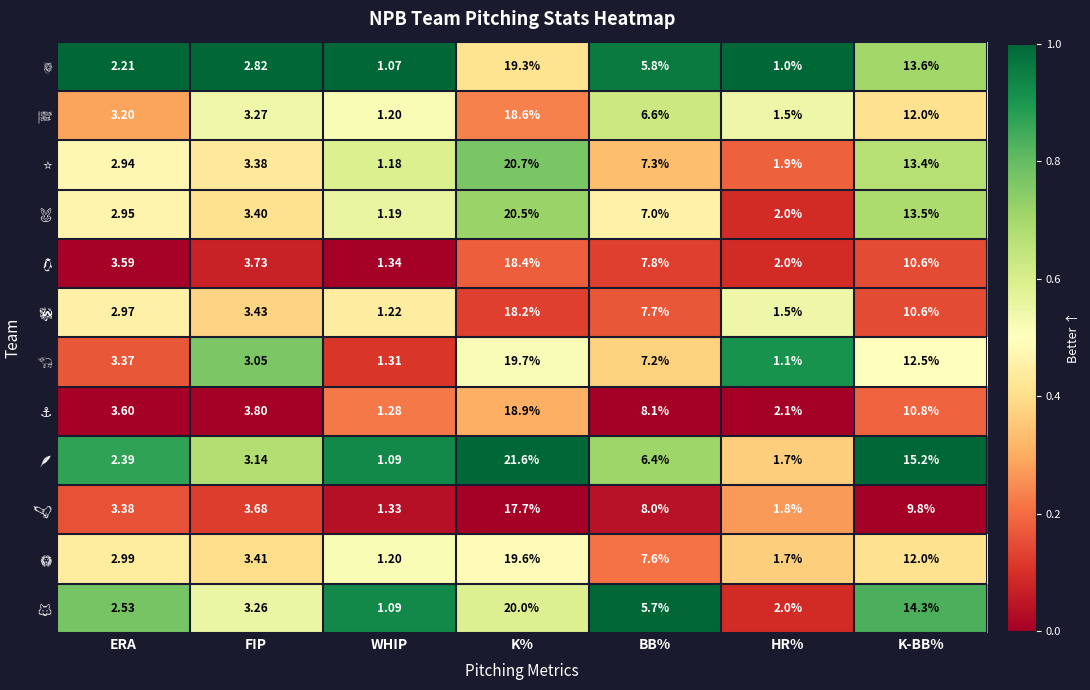

At which category is the sum across all series the highest?

K%